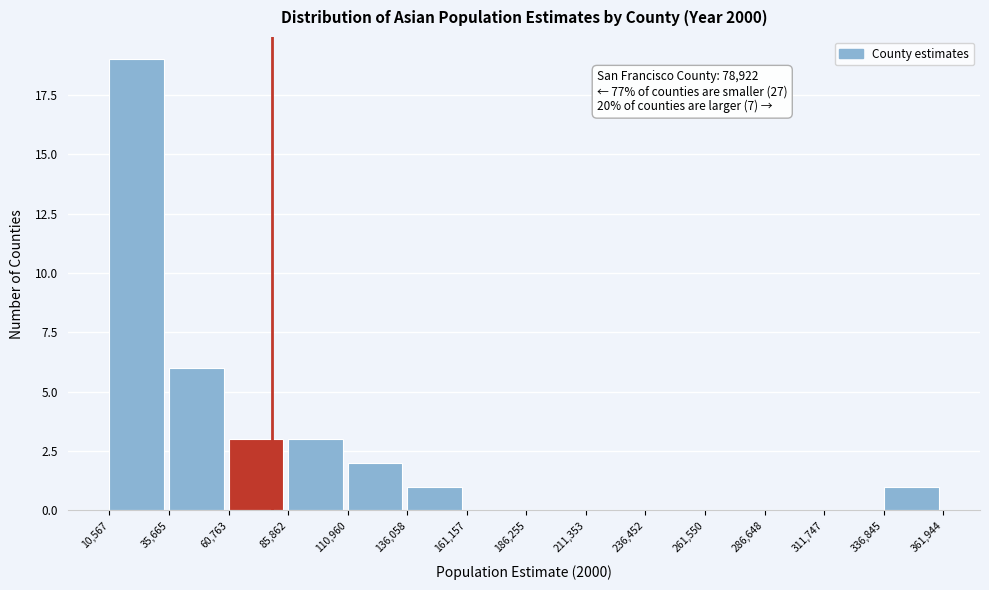

Over which range of the x-axis is the bar tallest?

10,567 to 35,665